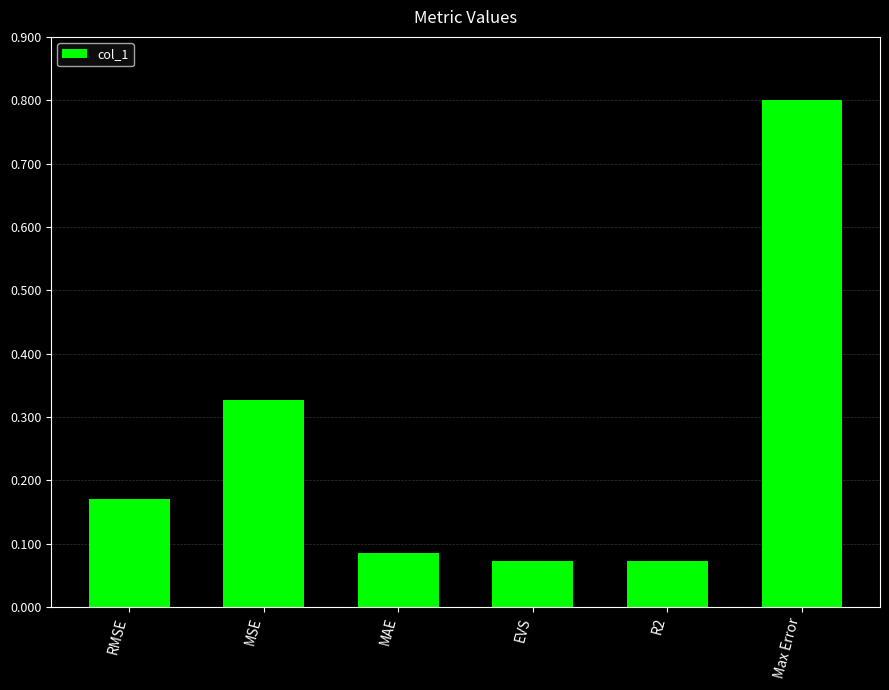

What is the change in value from MSE to R2?

-0.3